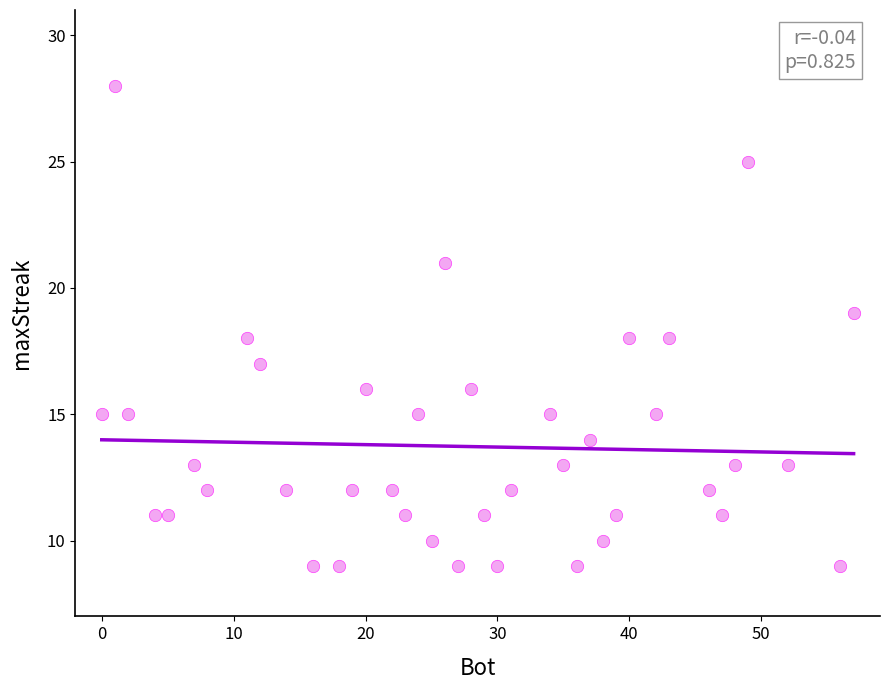

What is the range of Y values (max minus min)?

19